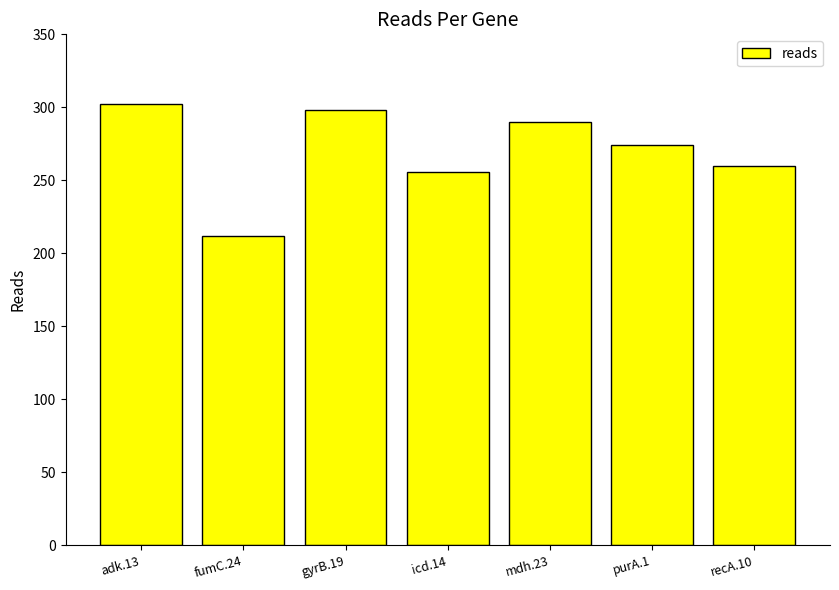

At which category does the chart reach its minimum across all series?

fumC.24